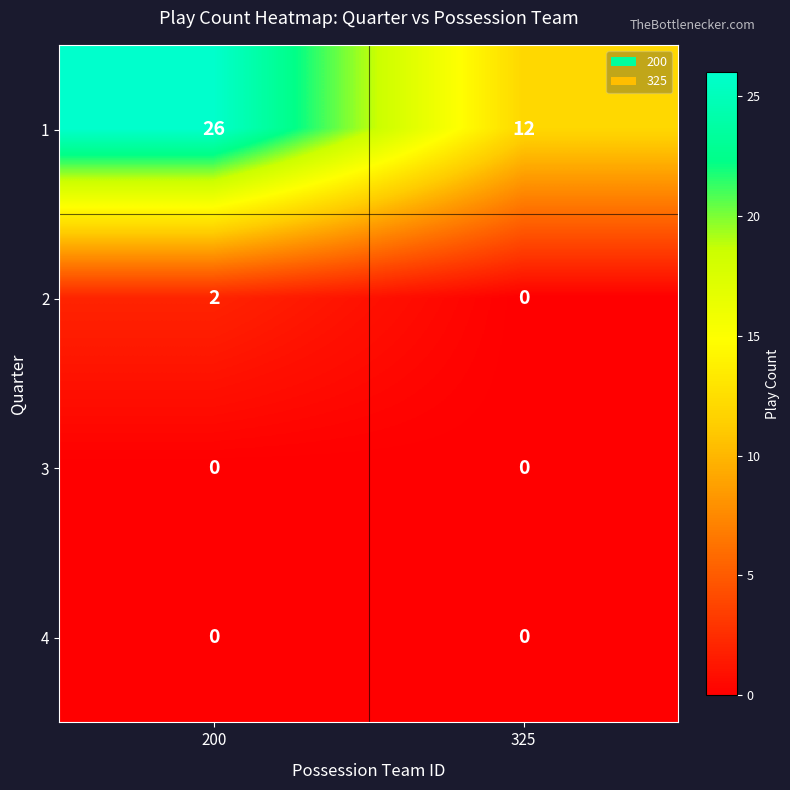

How many categories are shown in the chart?

2